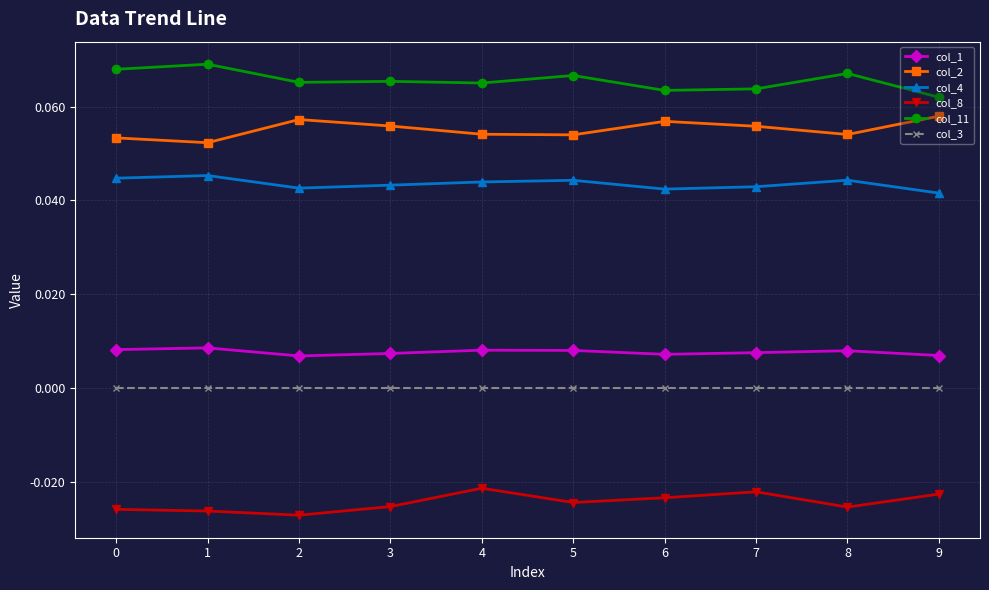

How many categories are shown in the chart?

10